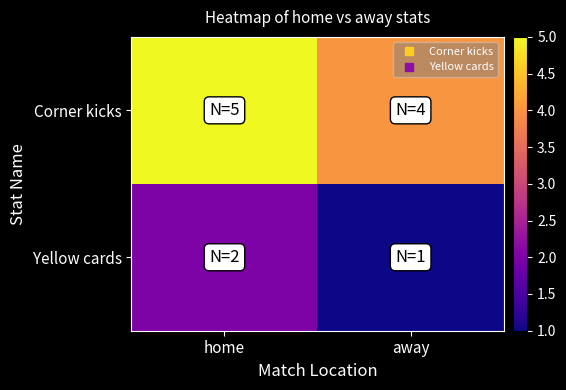

Rank the series at away from lowest to highest value.

Yellow cards, Corner kicks